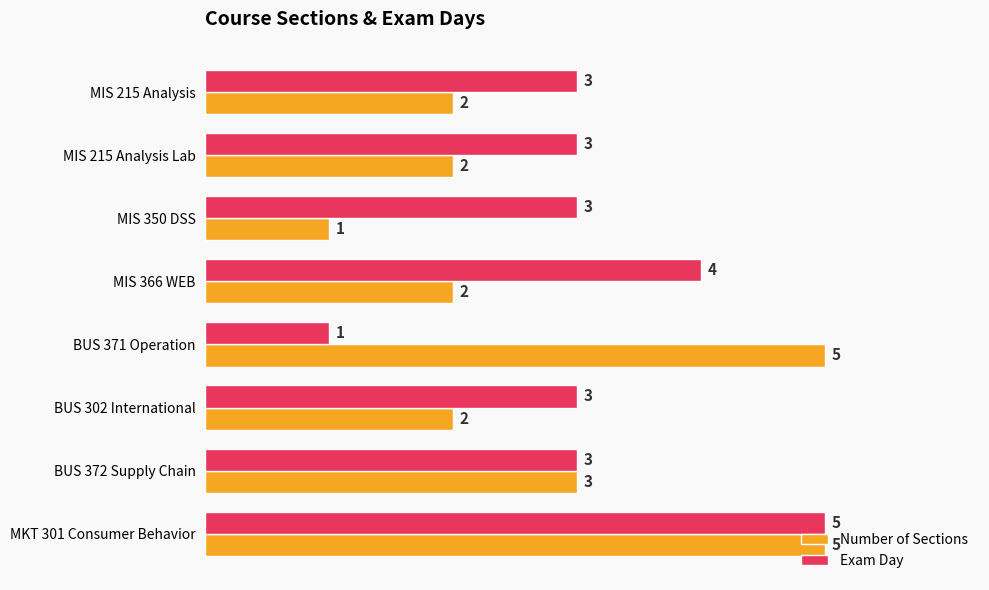

Count the Exam Day values in the range 3 to 4.

6